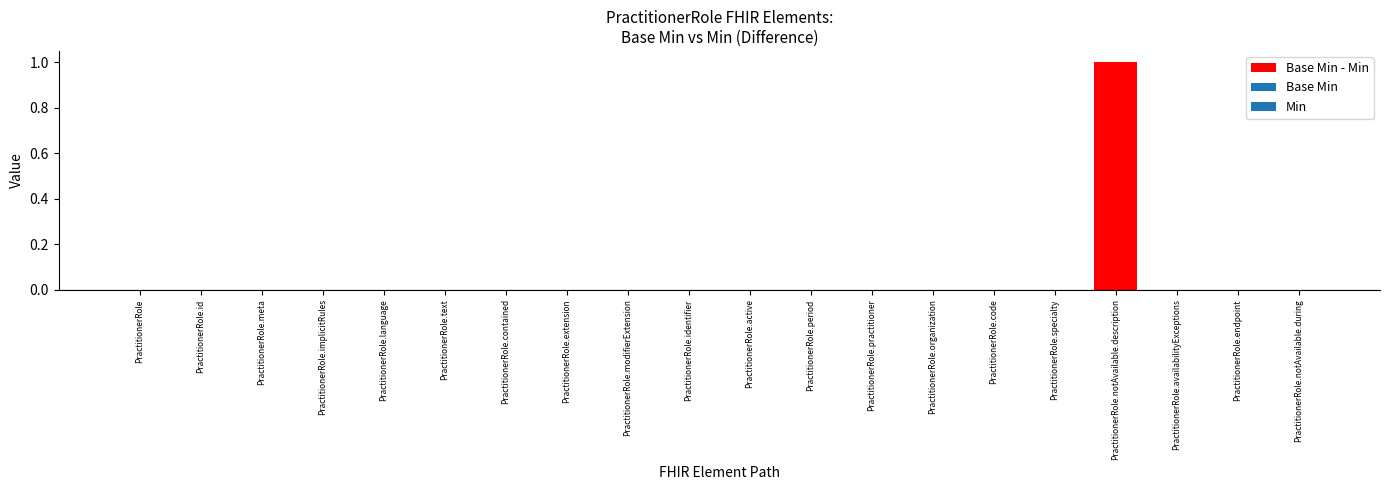

The chart shows a value of 0 at PractitionerRole.contained. True or false?

True